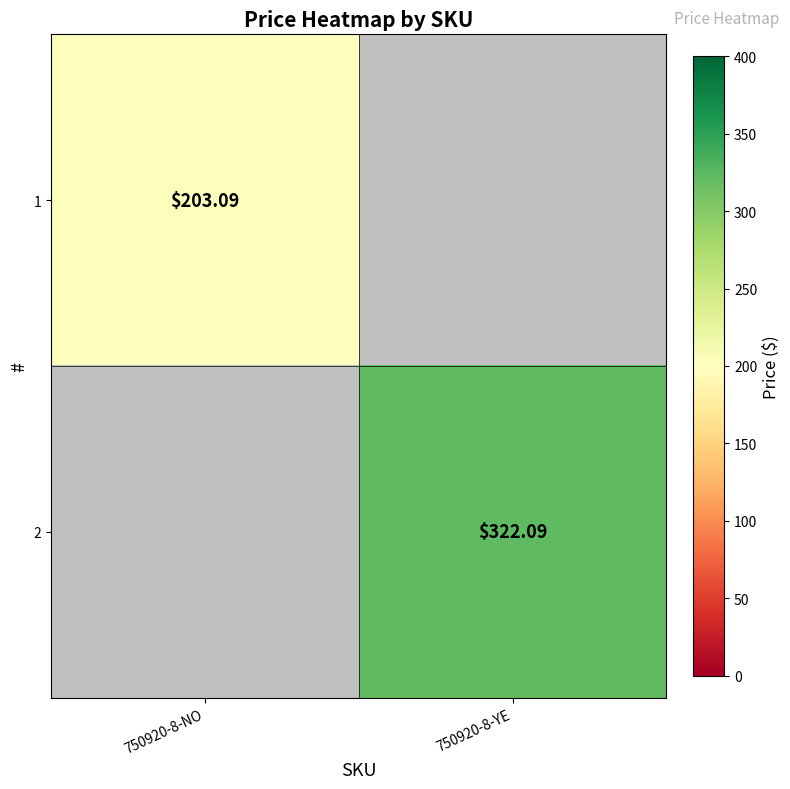

Is the value of 2 at 750920-8-YE greater than the value of 1 at 750920-8-NO?

Yes